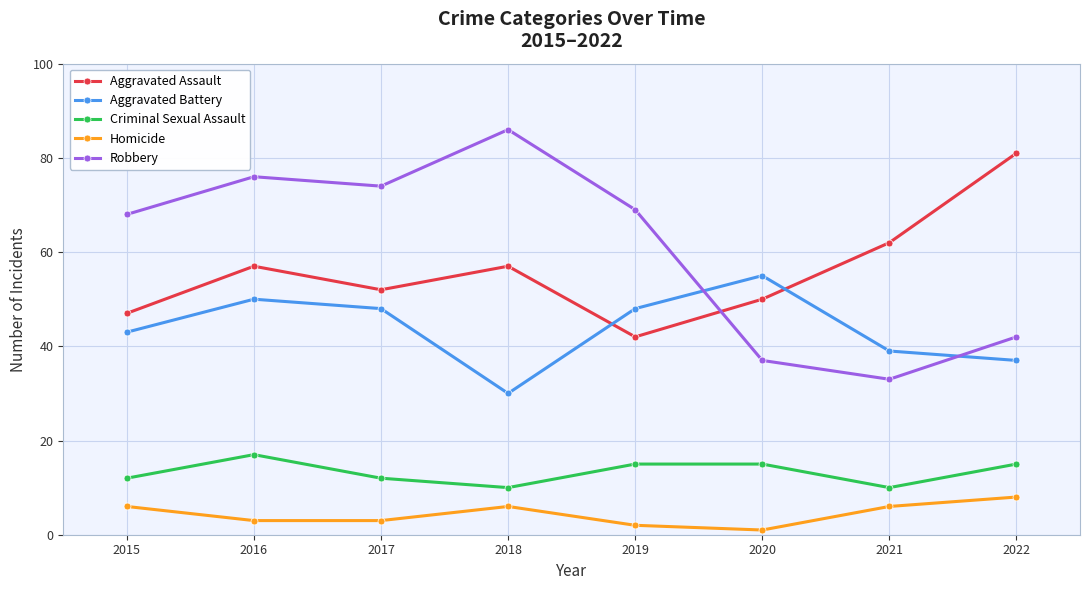

Reading left to right, transcribe all the data shown in this chart.

Aggravated Assault: 47	57	52	57	42	50	62	81
Aggravated Battery: 43	50	48	30	48	55	39	37
Criminal Sexual Assault: 12	17	12	10	15	15	10	15
Homicide: 6	3	3	6	2	1	6	8
Robbery: 68	76	74	86	69	37	33	42